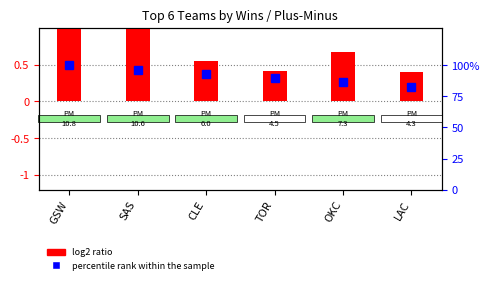

What is the difference between the maximum and second lowest values?

0.6